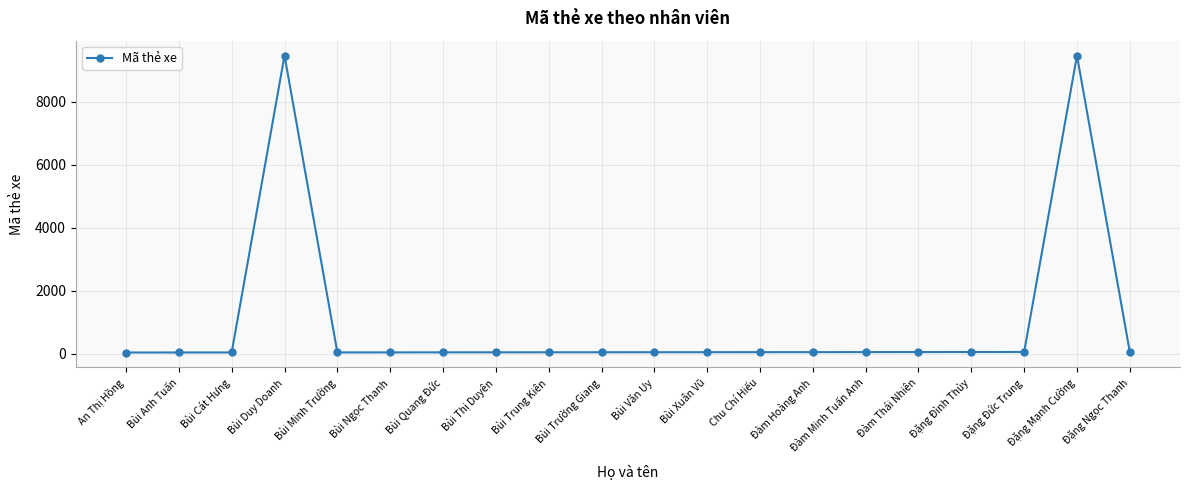

Approximately how many times larger is the value at Bùi Quang Đức compared to Chu Chí Hiếu?

0.9